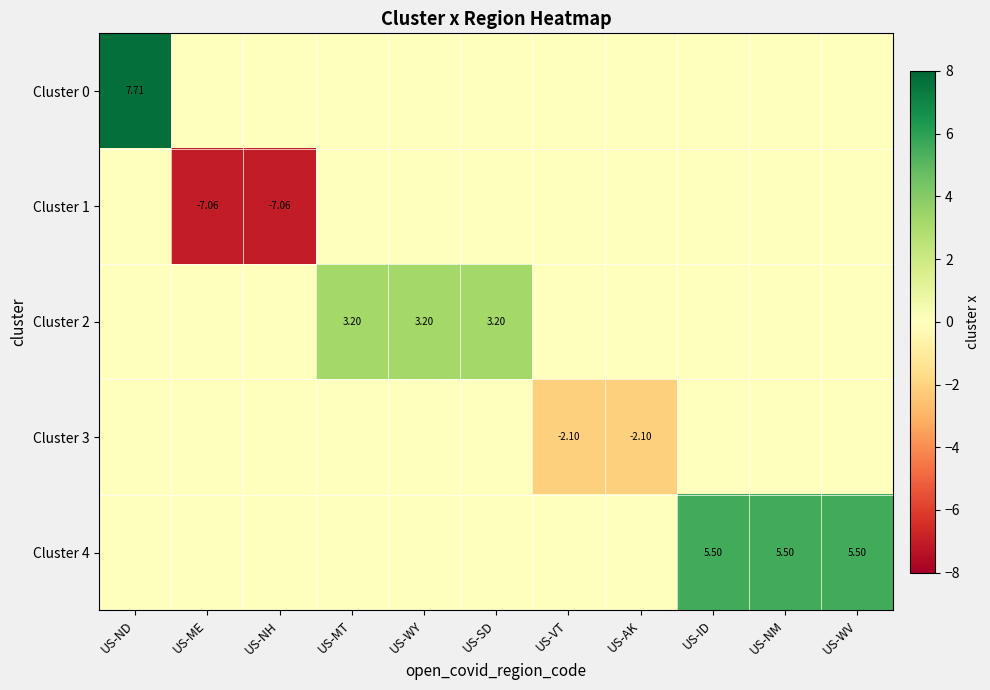

What is the average value of the Cluster 2 series?

0.9